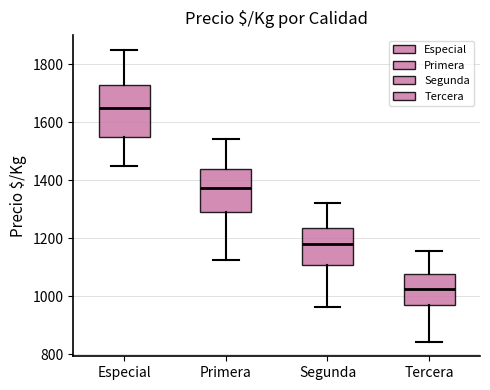

Which box has the lowest median line?

Tercera